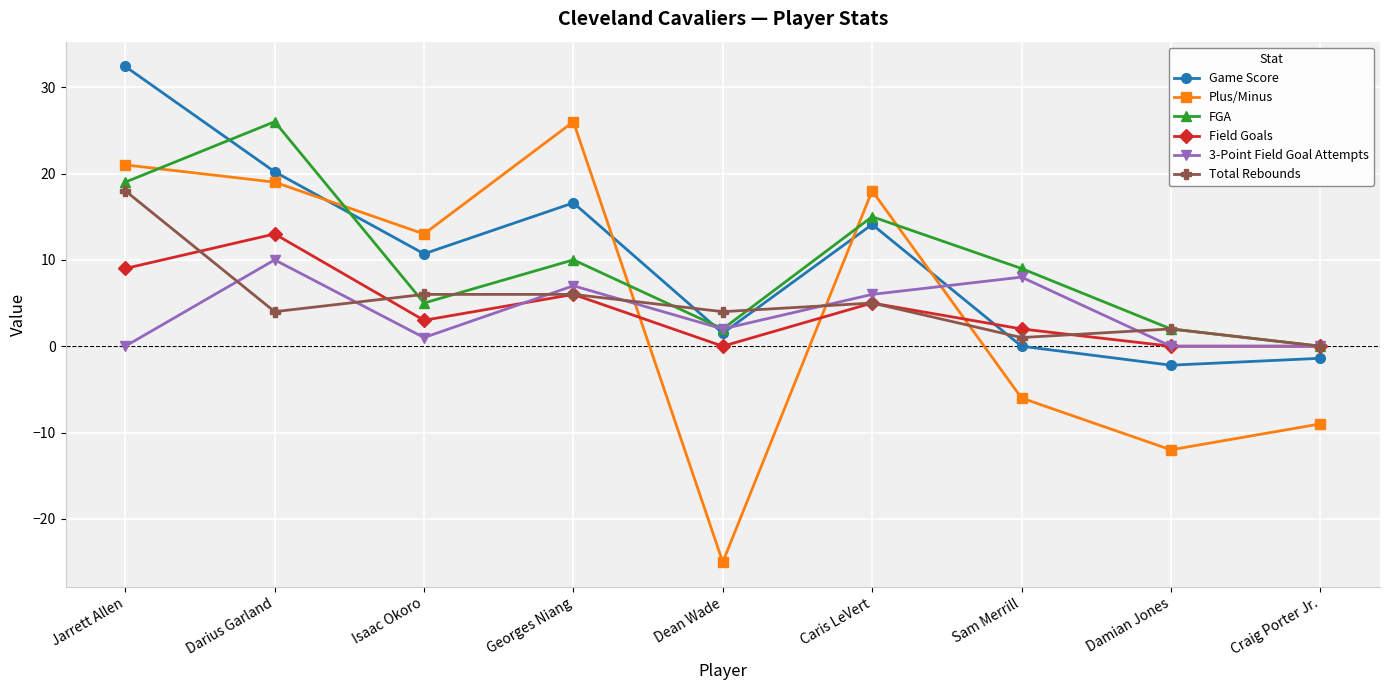

At which label does Game Score reach its minimum?

Damian Jones